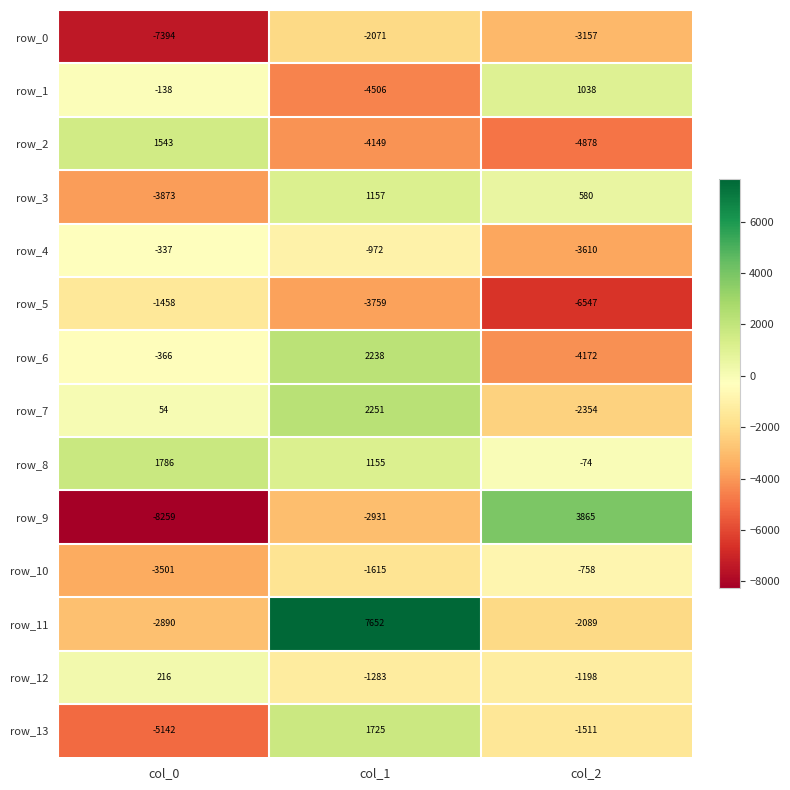

What is the highest value of the row_7 series?

2251